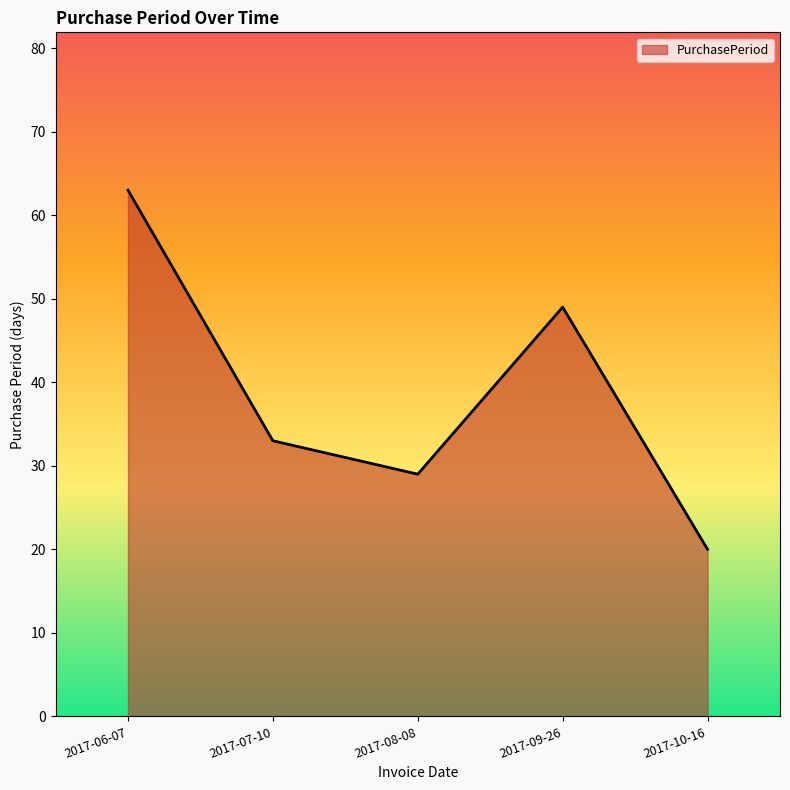

Which category has the lowest value across all series?

2017-10-16